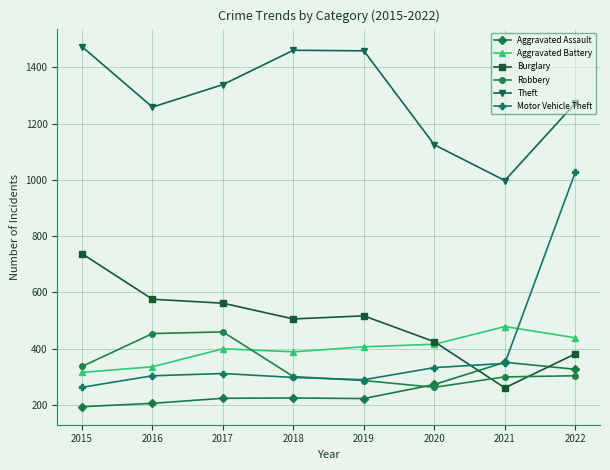

Rank the series at 2017 from highest to lowest value.

Theft, Burglary, Robbery, Aggravated Battery, Motor Vehicle Theft, Aggravated Assault